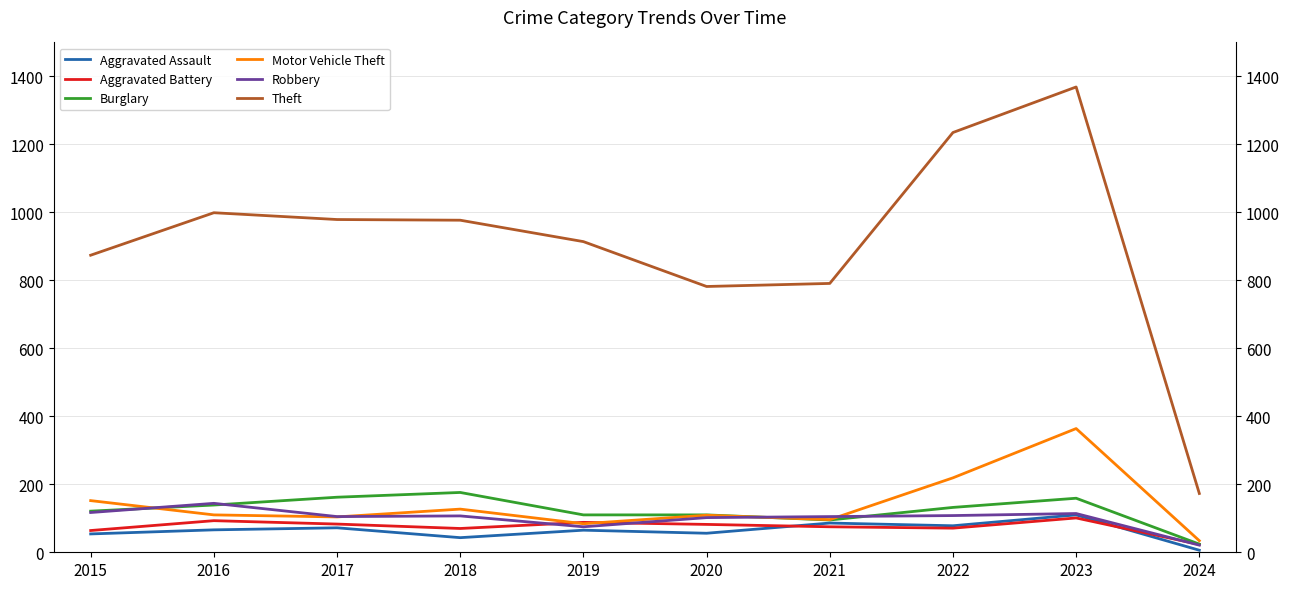

What is the value of the Theft point at the 1st from the left?

874